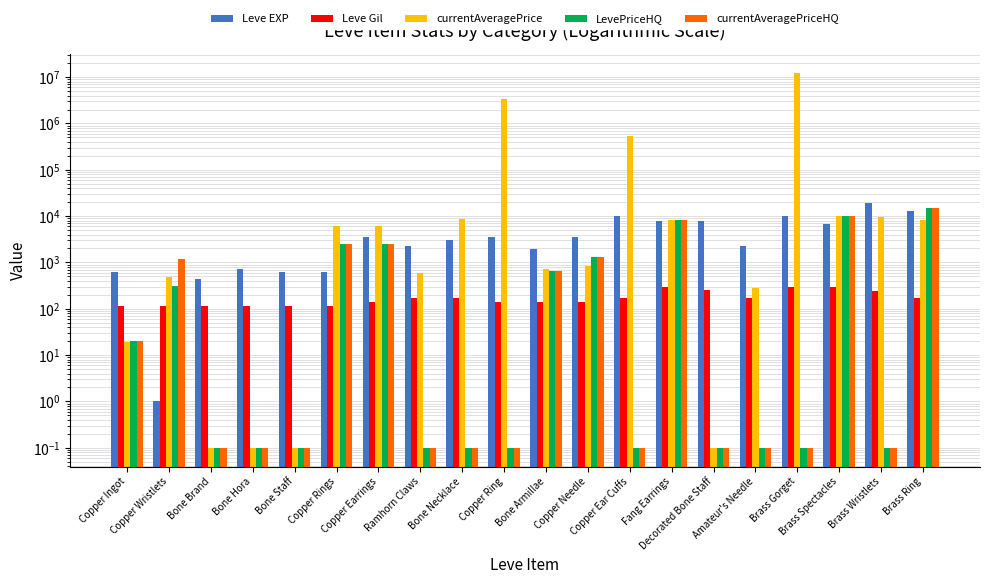

What is the maximum value shown in the chart?

12503751.0